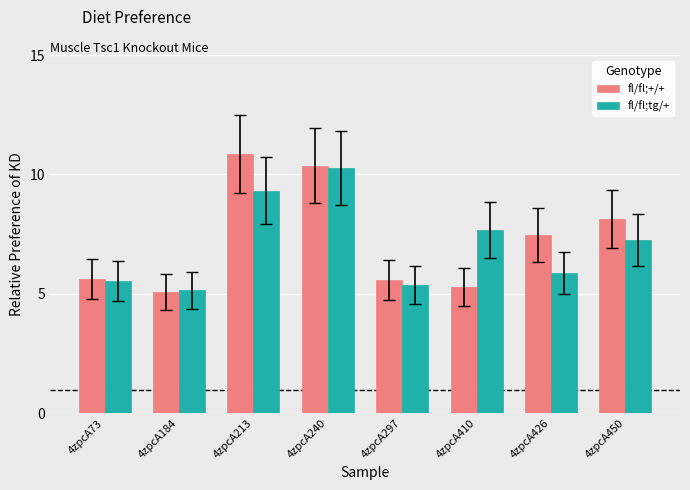

Is it true that fl/fl;+/+ equals 9.9 at 4zpcA297?

False